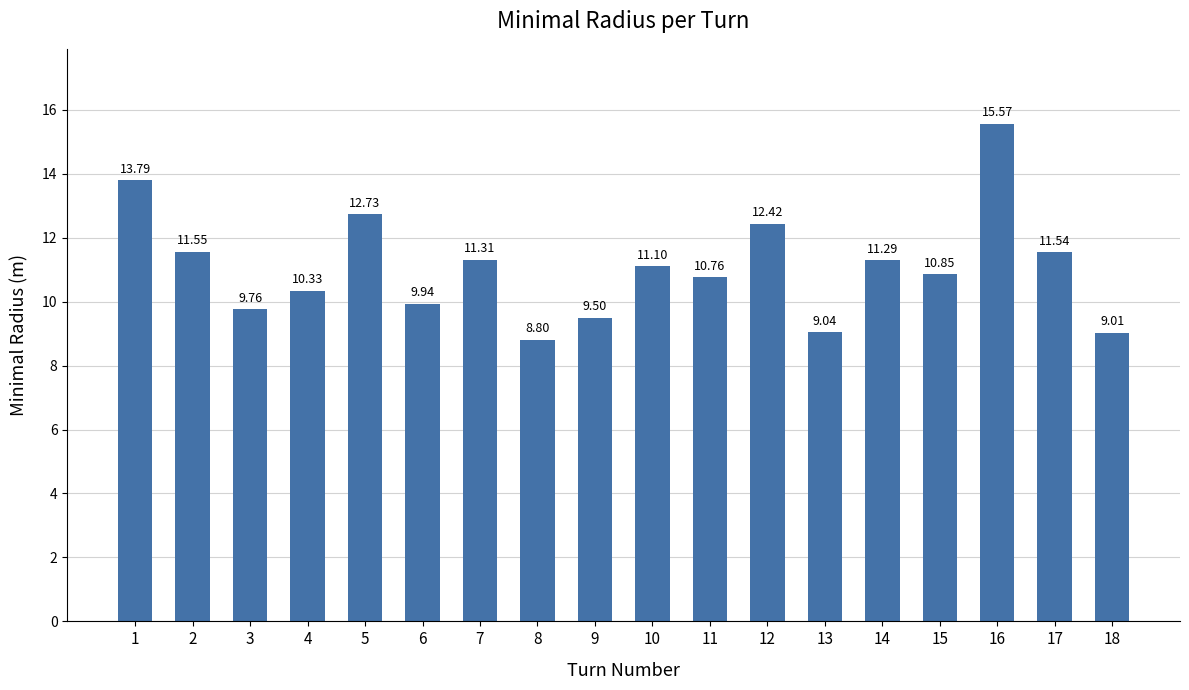

How many series are shown in this chart?

1